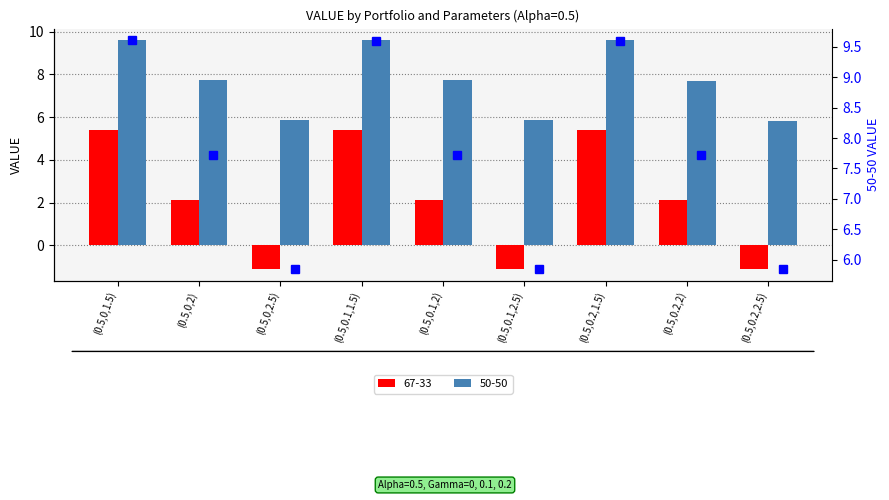

What is the ratio of the value at (0.5,0.1,1.5) to the value at (0.5,0.2,1.5)?

1.0